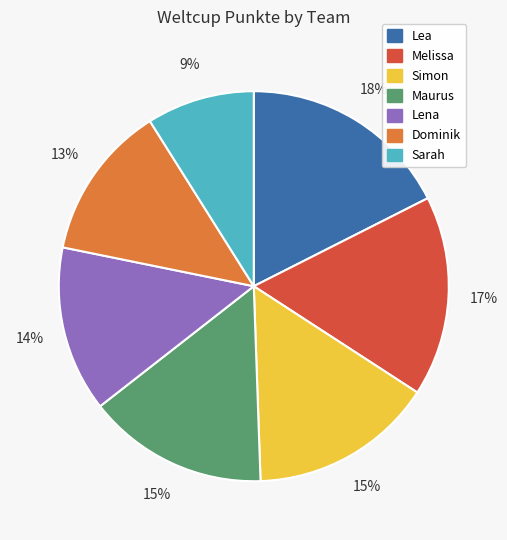

Which category has the smallest portion of the pie?

Sarah